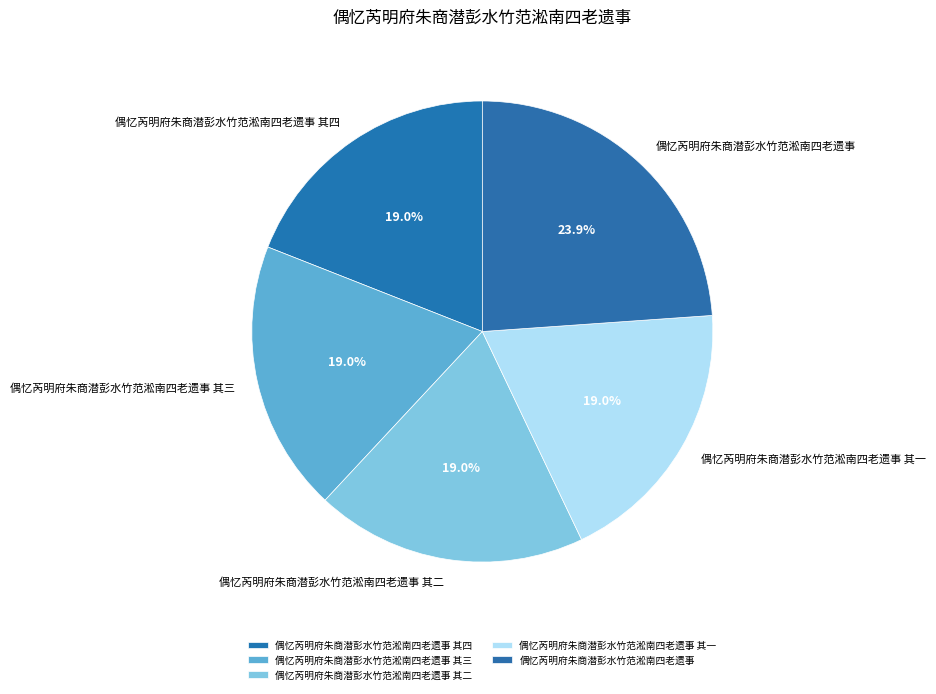

What percentage is the 偶忆芮明府朱商潜彭水竹范淞南四老遗事 其三 slice, to the nearest percent?

19%